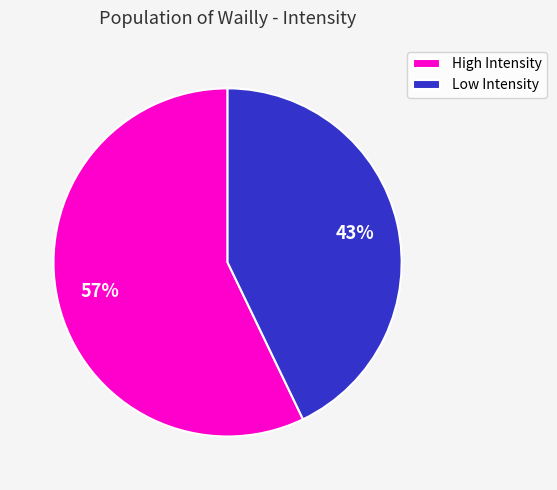

Count the number of slices in the pie.

2